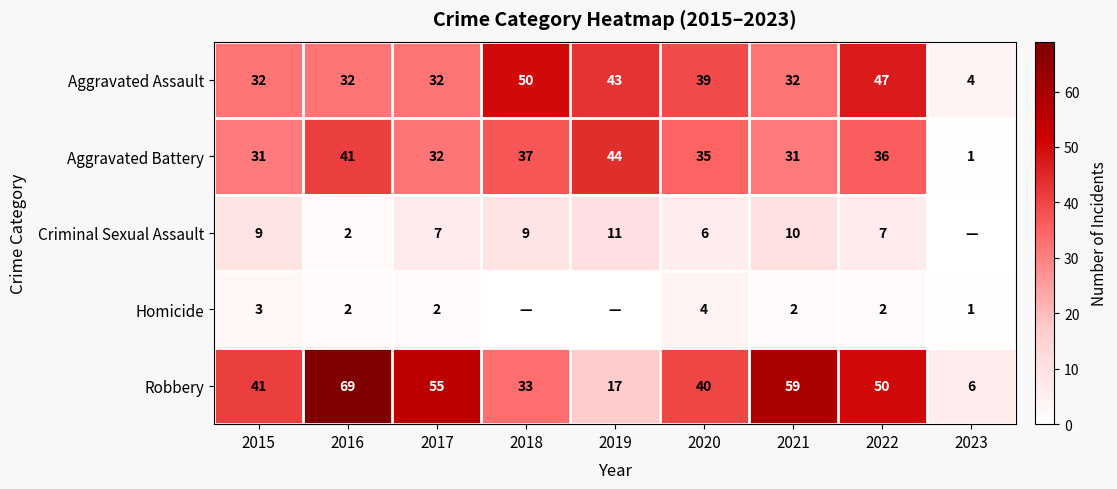

Between 2021 and 2022, which series saw the biggest shift?

Aggravated Assault